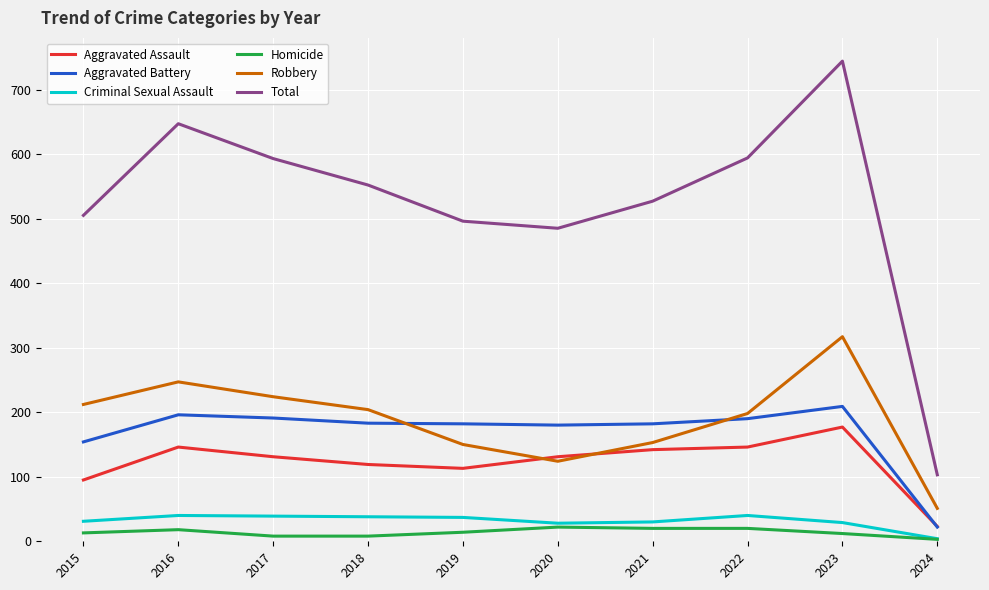

What is the highest value of the Robbery series?

317